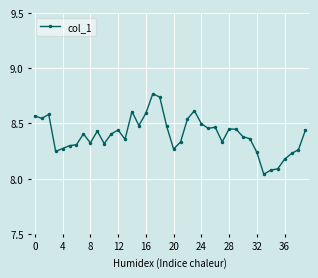

What is the sum of all values?

335.9